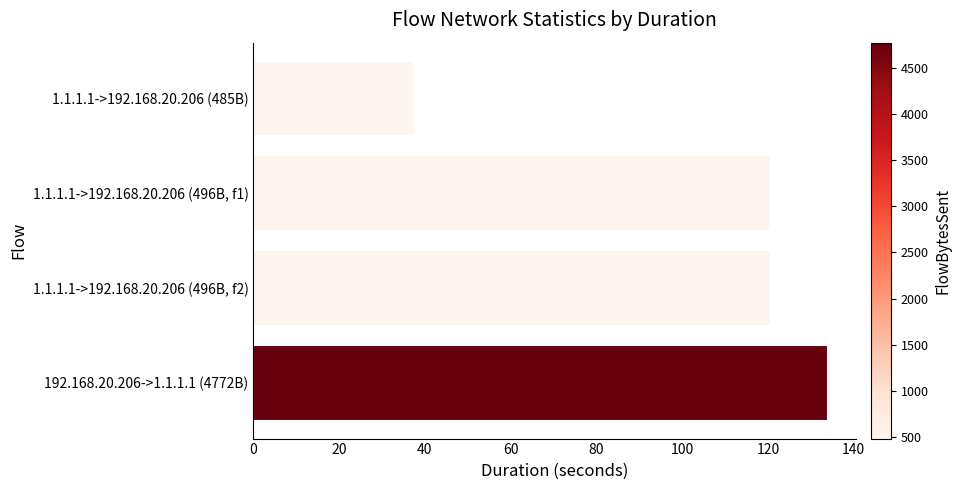

At which category does the chart reach its peak across all series?

192.168.20.206->1.1.1.1 (4772B)